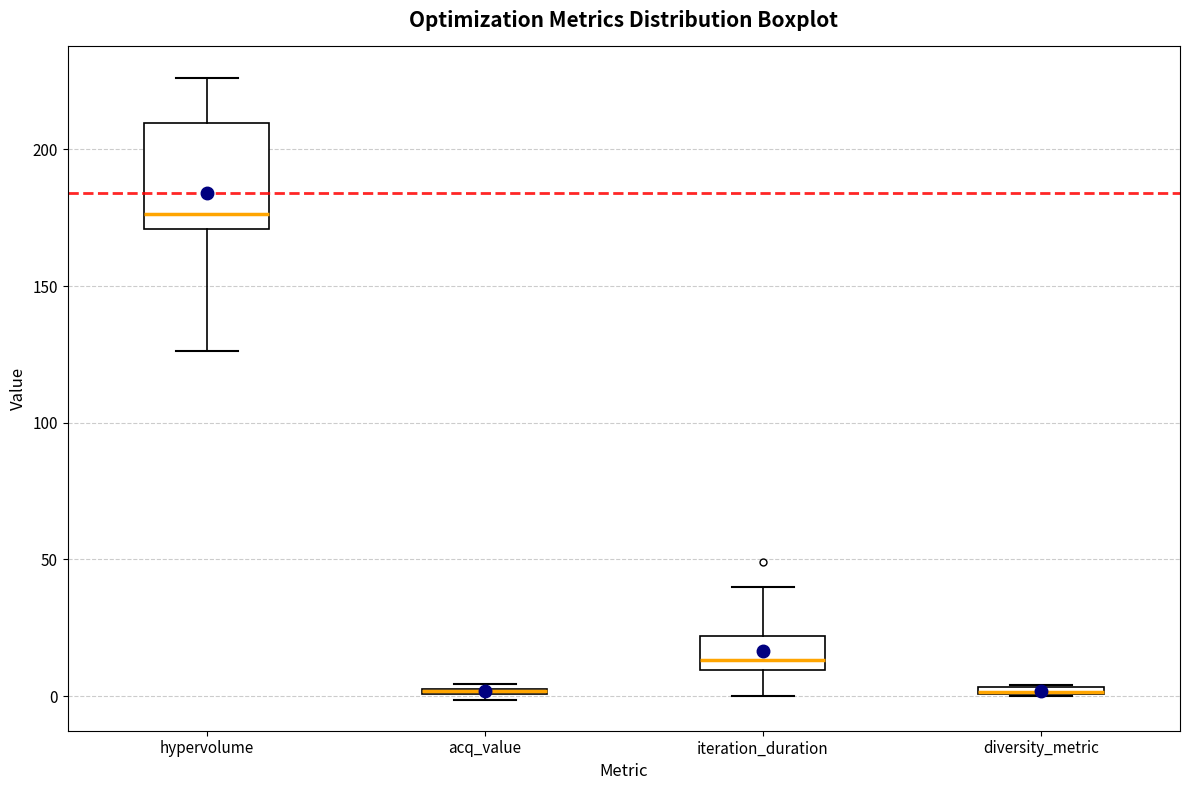

Which box is the tallest, from its lower edge to its upper edge?

hypervolume